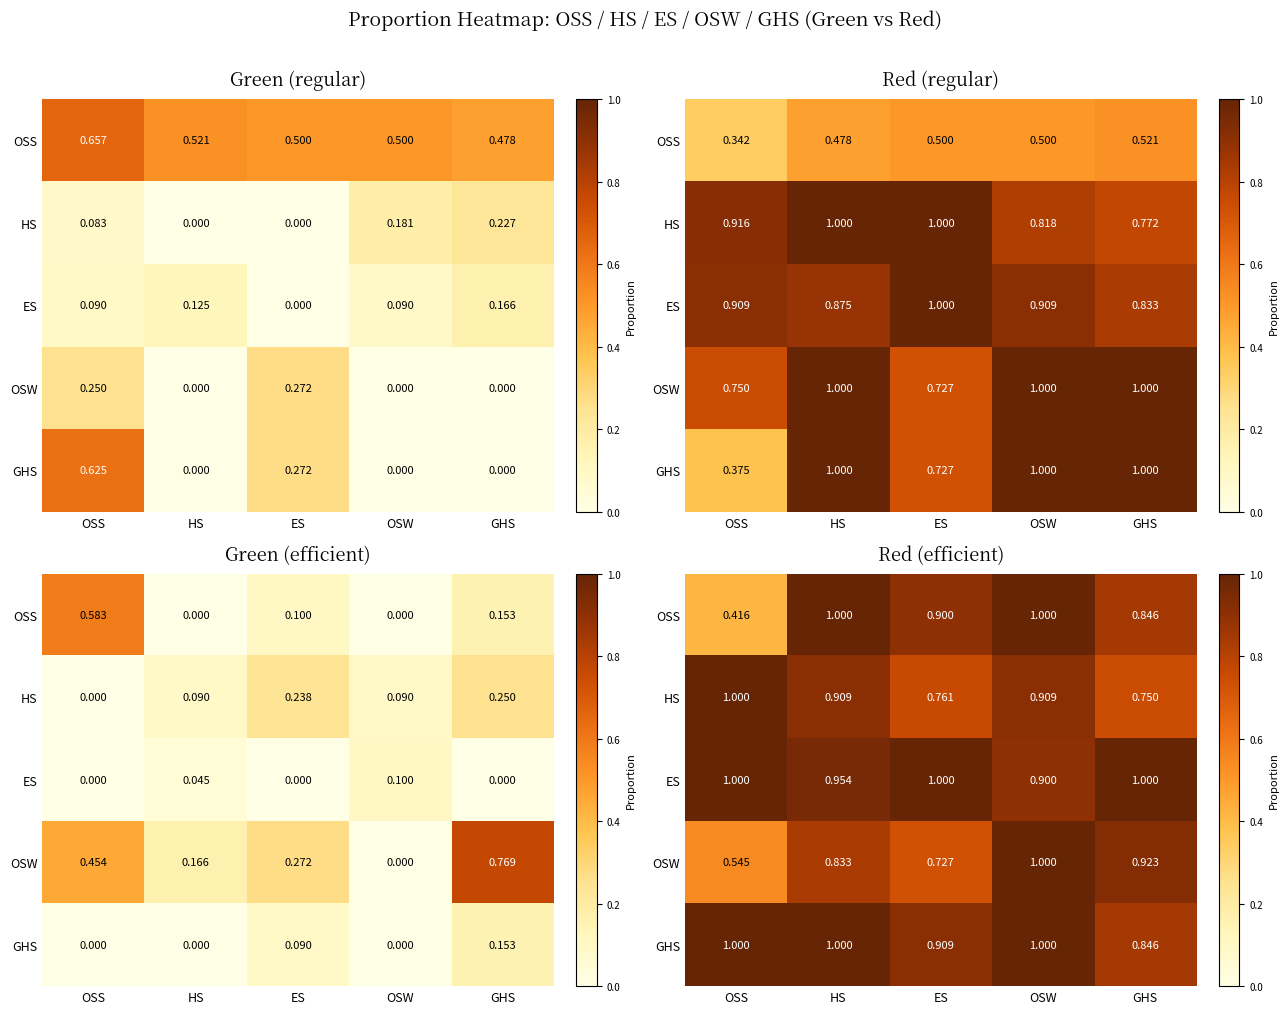

True or false: ES has a value of 1.0 at GHS.

True